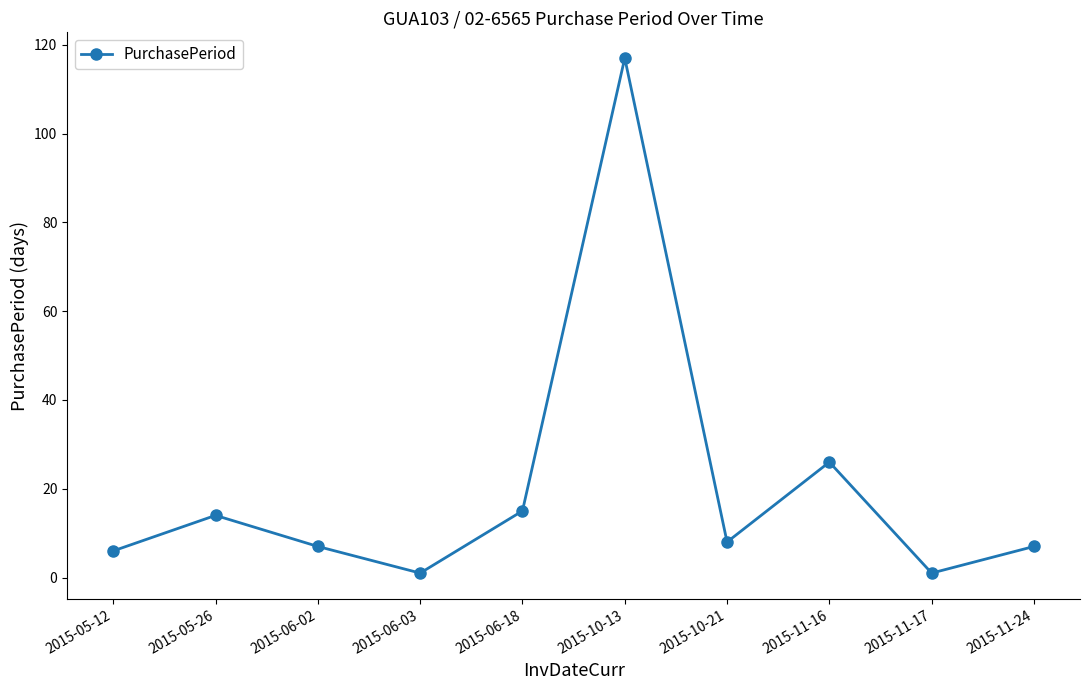

What is the difference between the values at 2015-05-12 and 2015-11-17?

5